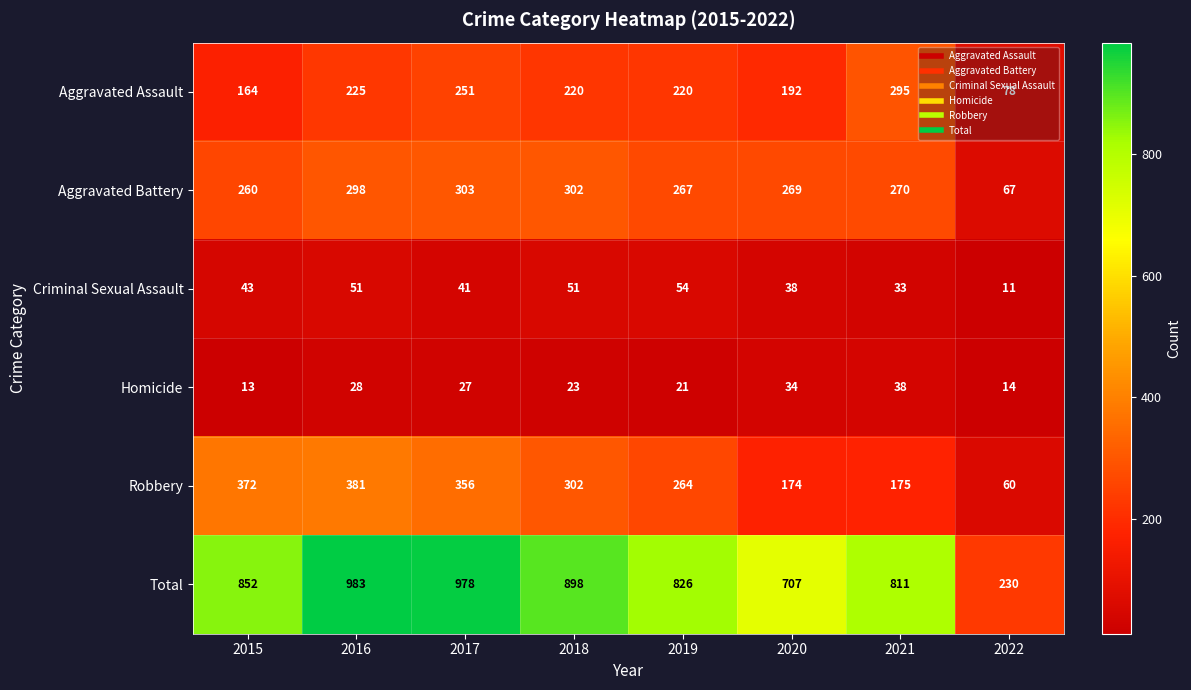

What is the average value of the Total series?

786